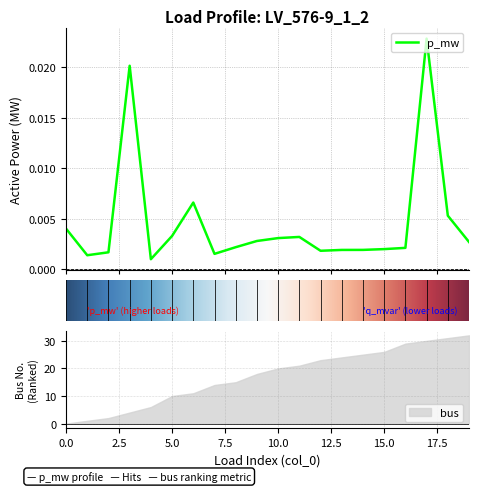

True or false: the data shows 0.0 at 15.

True